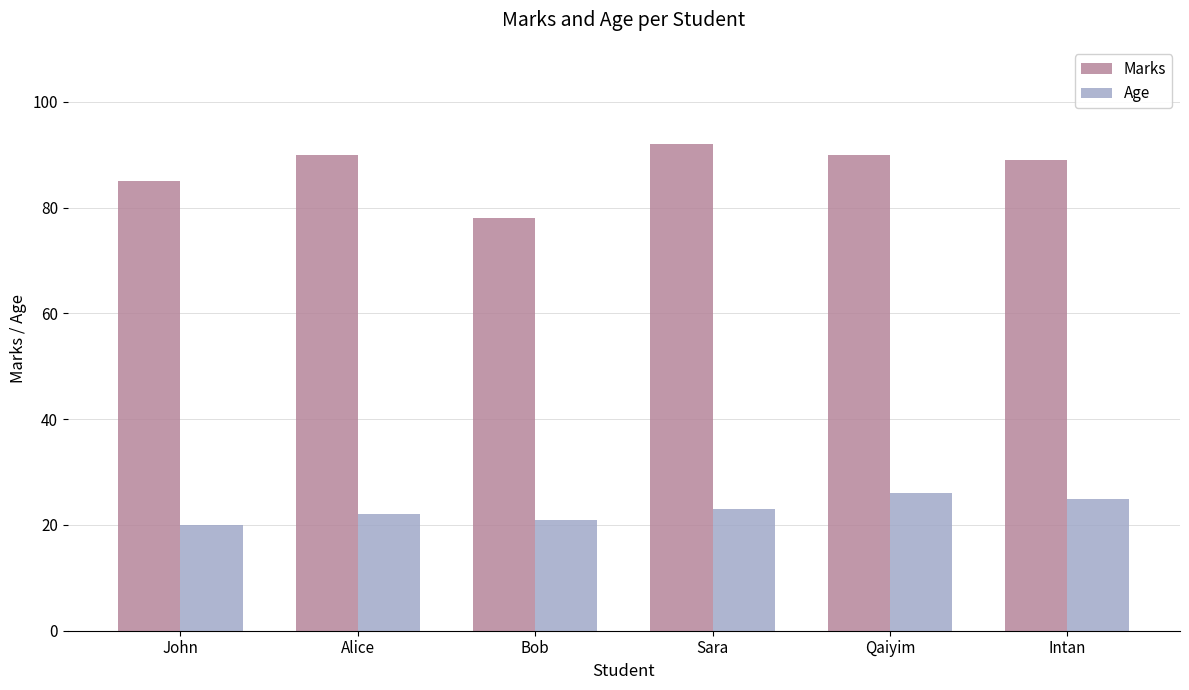

How many categories are shown in the chart?

6